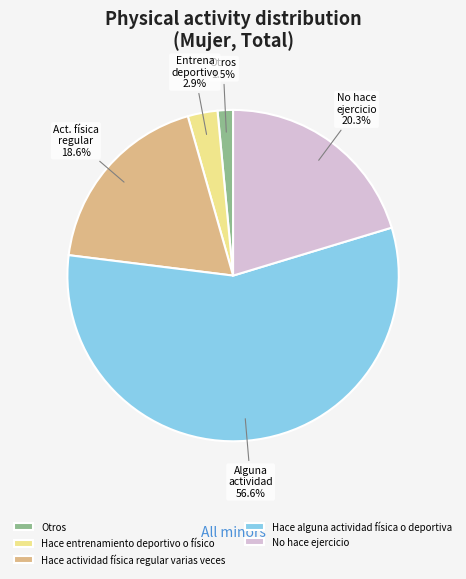

Which slice is the smallest?

Otros